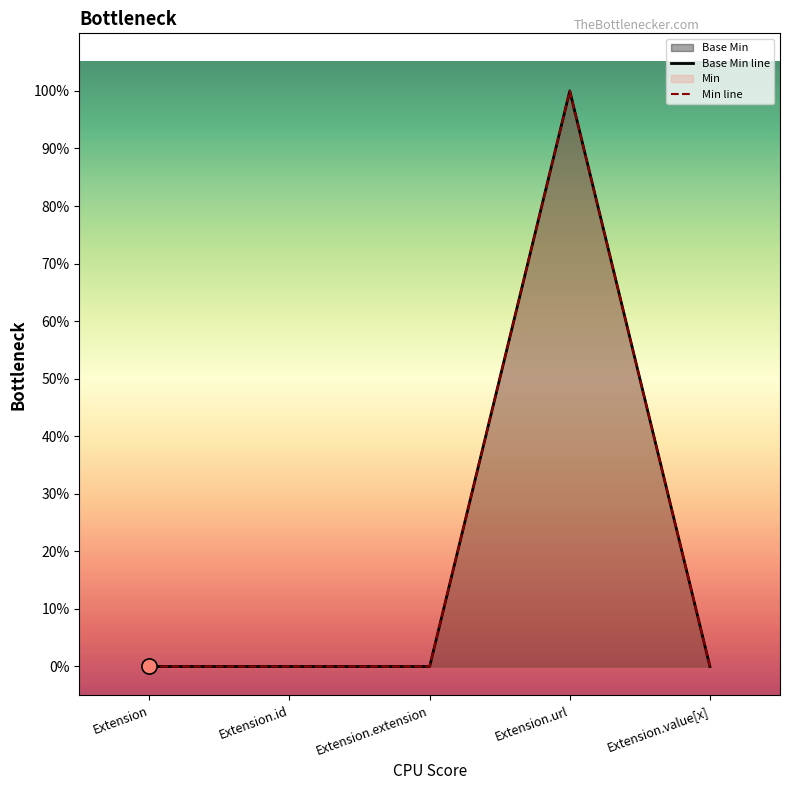

Is the value of Base Min line at Extension.id greater than the value of Min line at Extension?

No